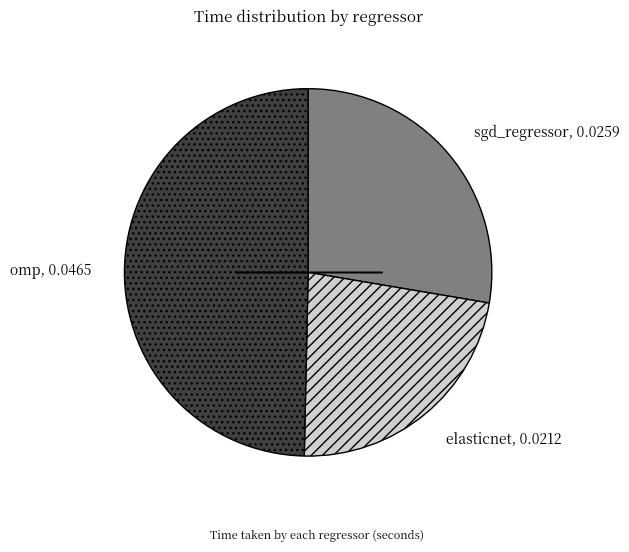

Which has a higher value, elasticnet, 0.0212 or omp, 0.0465?

omp, 0.0465